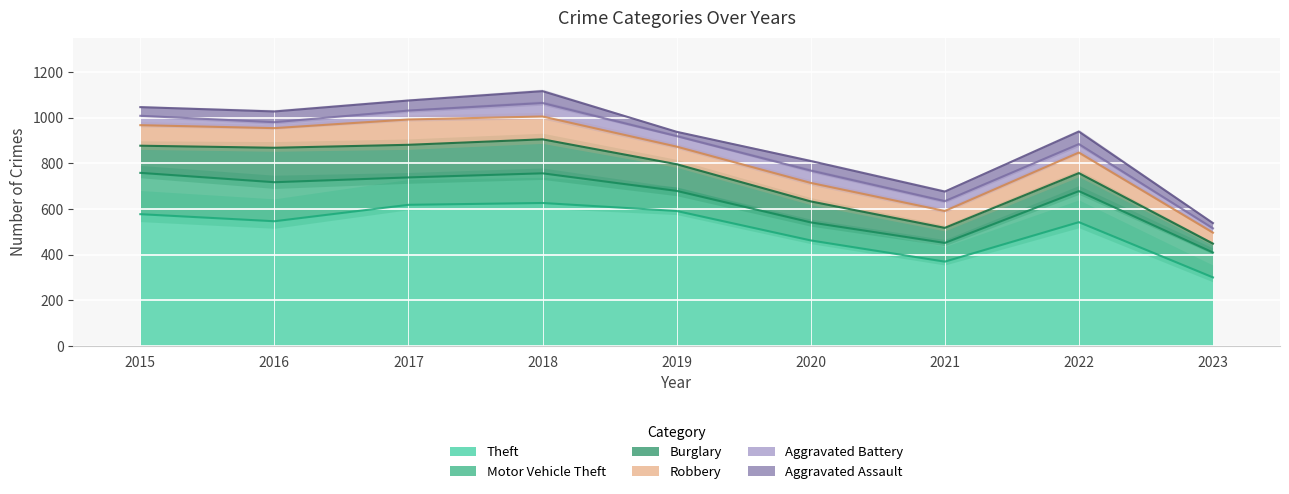

True or false: Theft and Motor Vehicle Theft cross at least once.

False